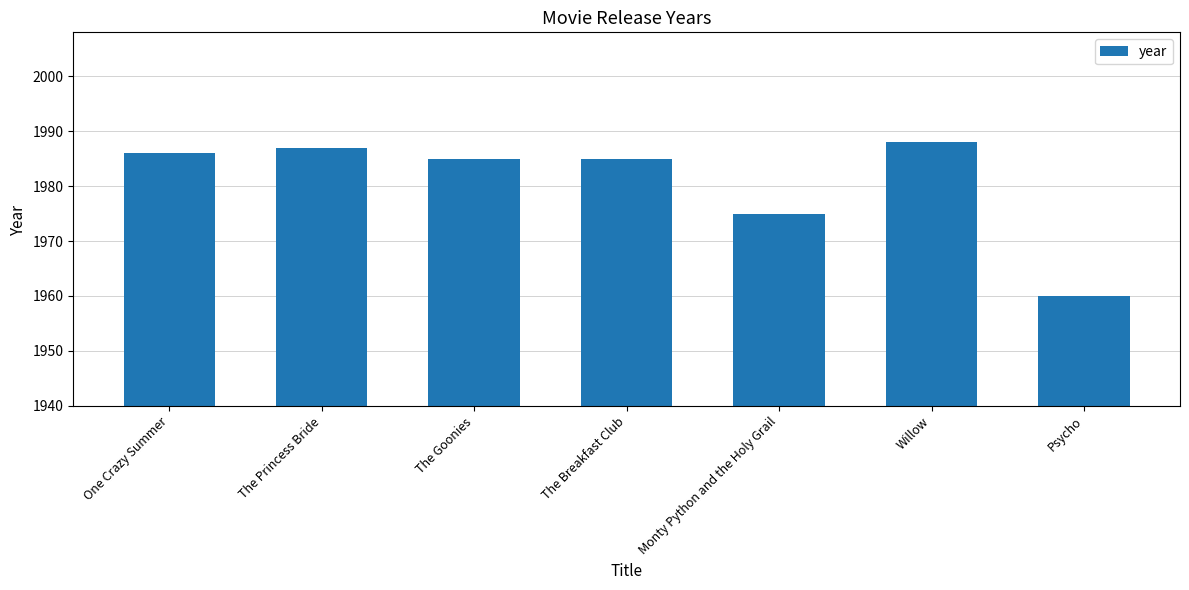

Is it true that the value at The Goonies is 3041?

False